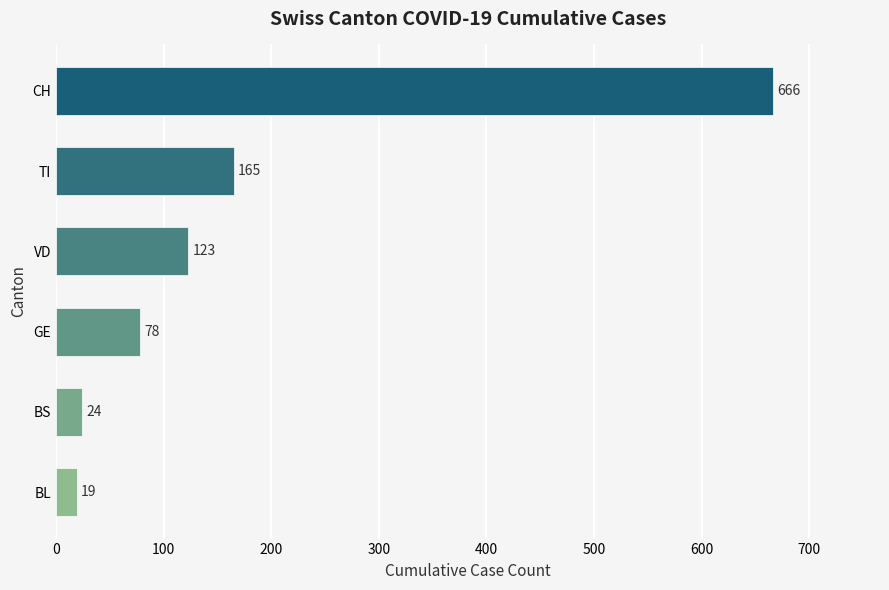

Which category has the highest value across all series?

CH